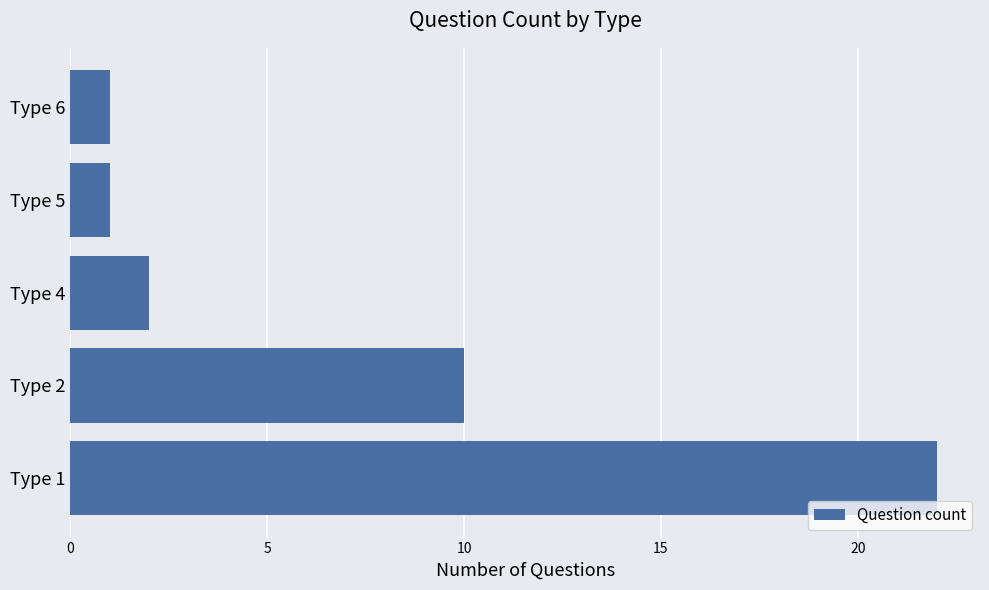

Does the chart contain stacked bars?

No